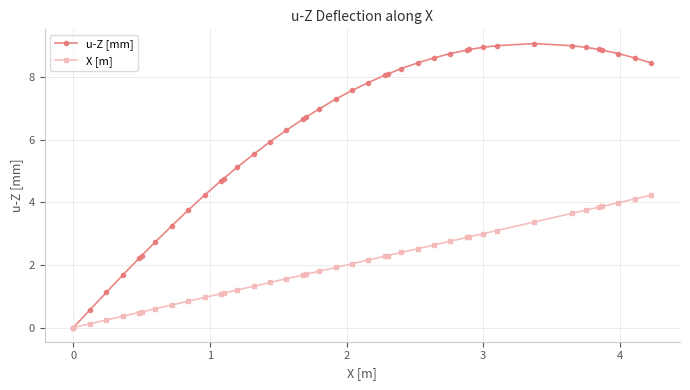

What are all the series names shown in the legend?

u-Z [mm], X [m]